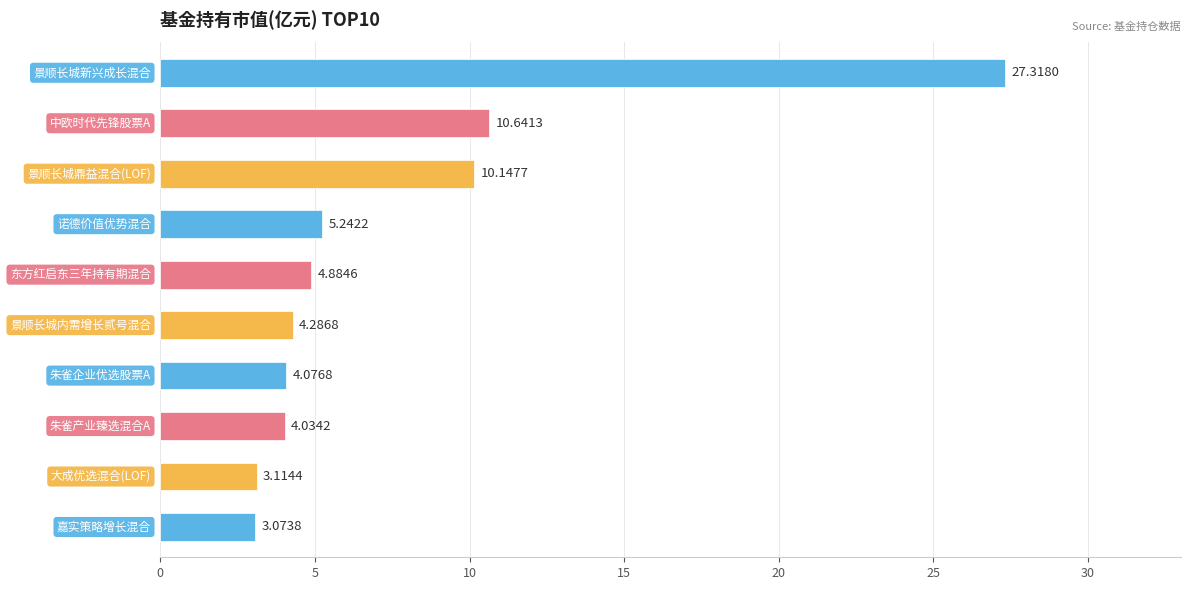

Count the number of categories in the chart.

10